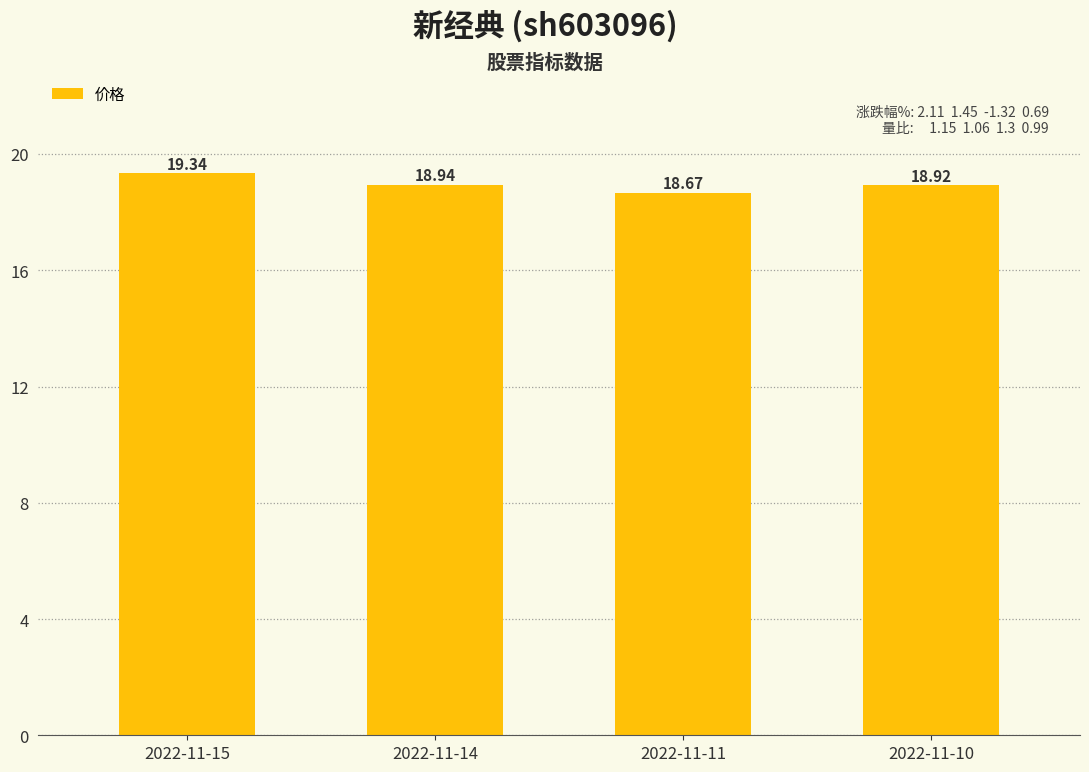

Reading right to left, list all the values displayed in this chart.

18.9	18.7	18.9	19.3